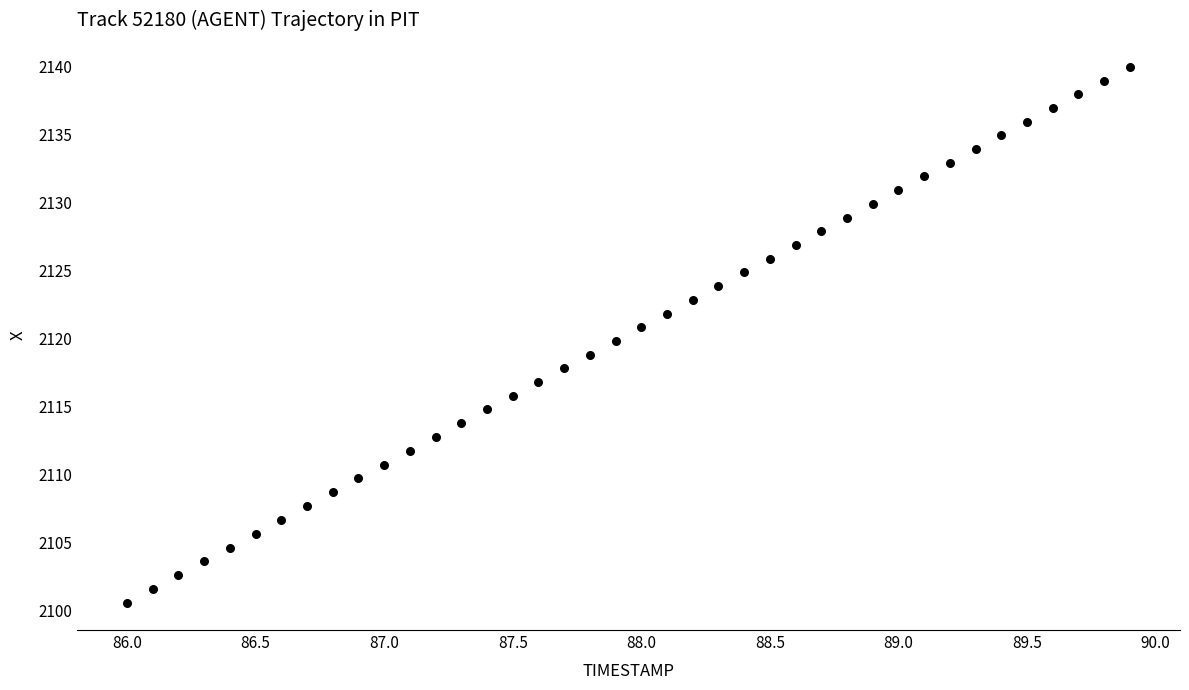

What is the range of X values (max minus min)?

3.9